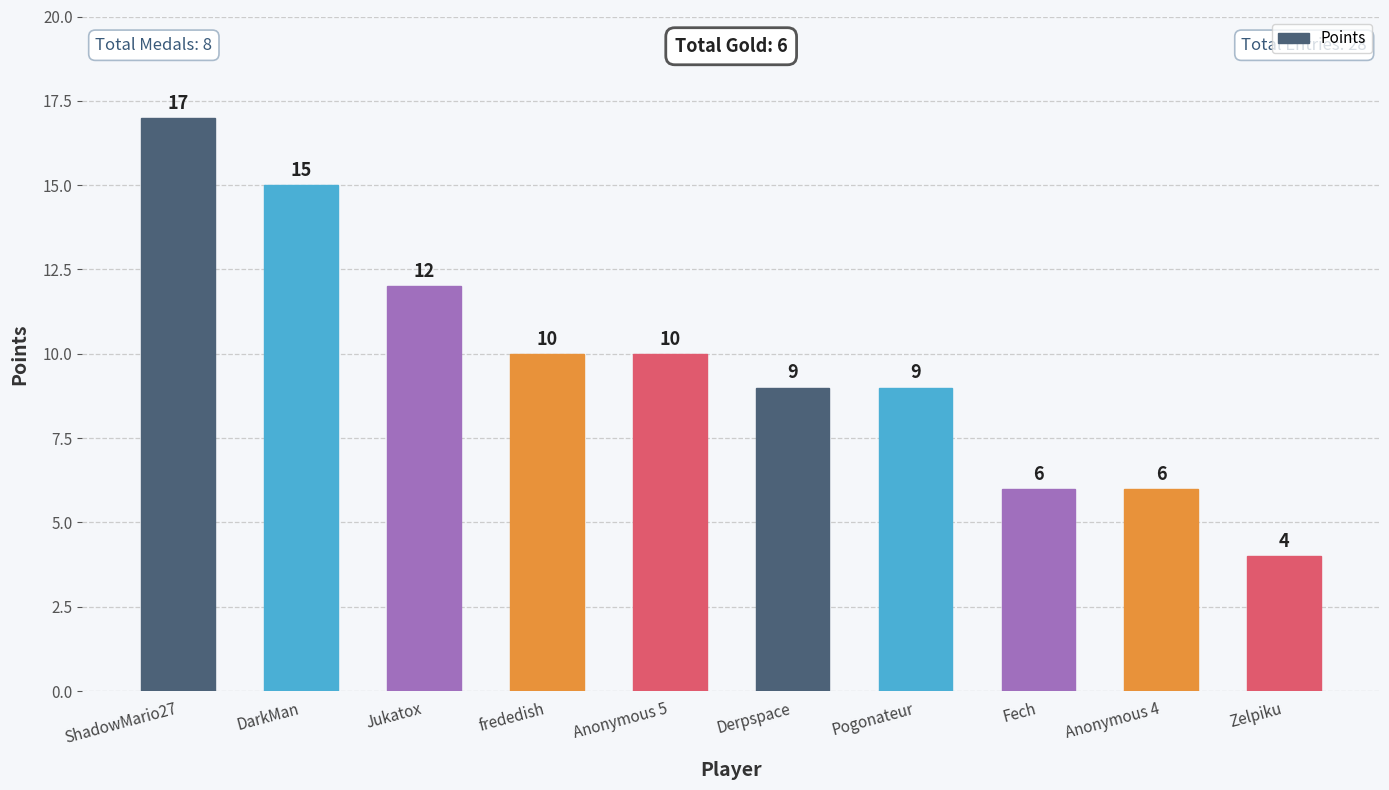

The chart shows a value of 10 at frededish. True or false?

True